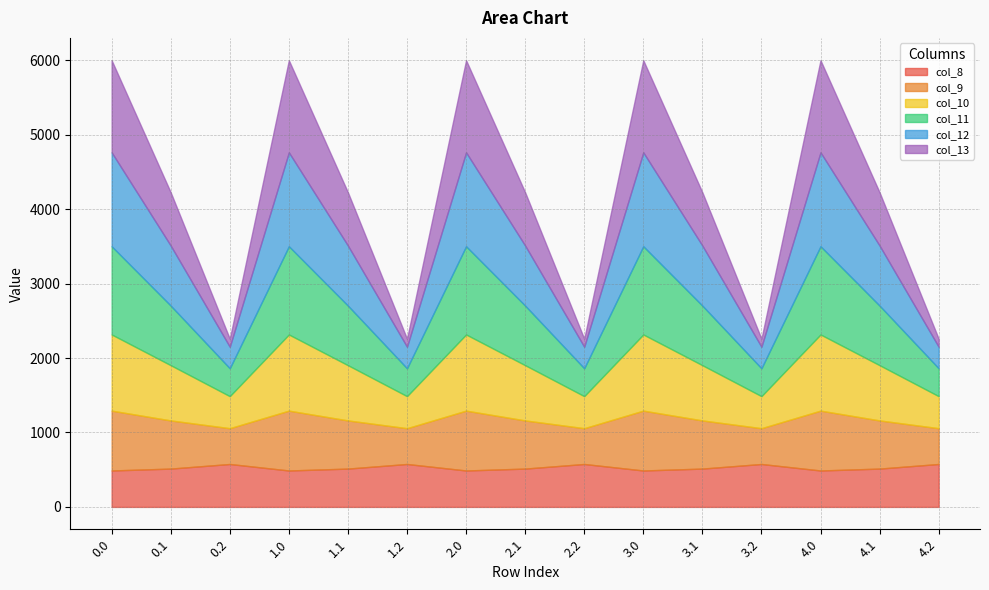

How many times do col_8 and col_10 cross each other?

9